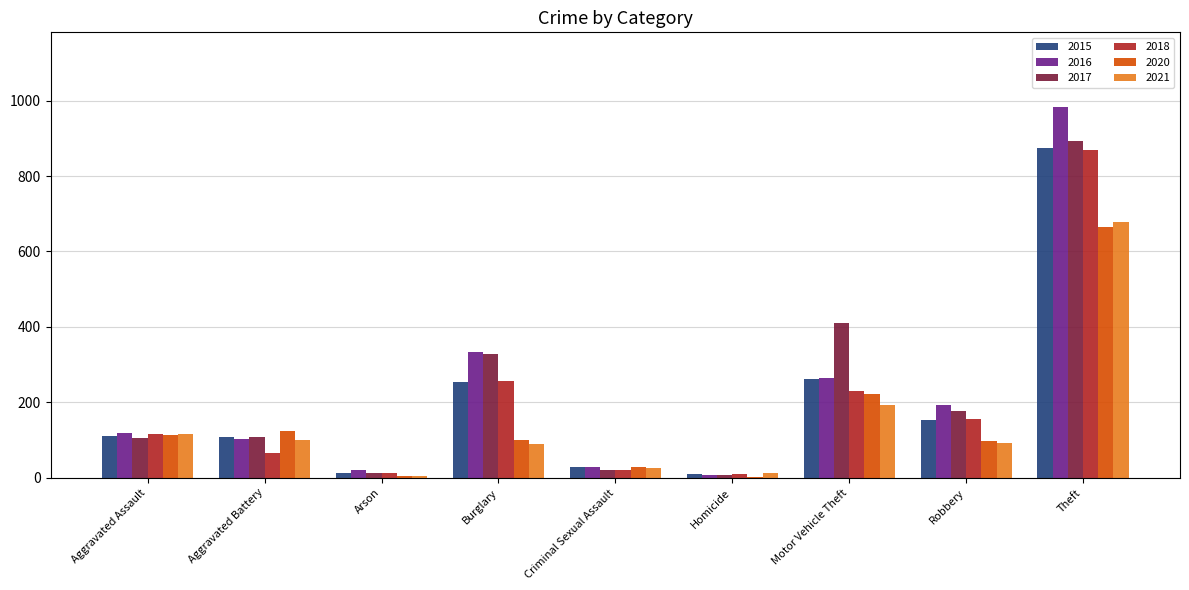

Does the chart contain stacked bars?

No